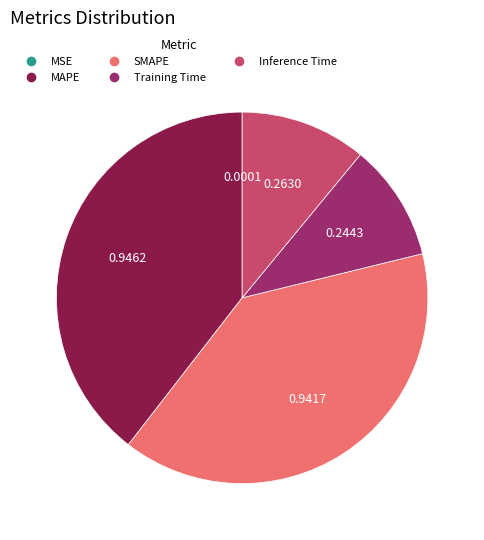

Is the sum of Inference Time and Training Time greater than half?

No